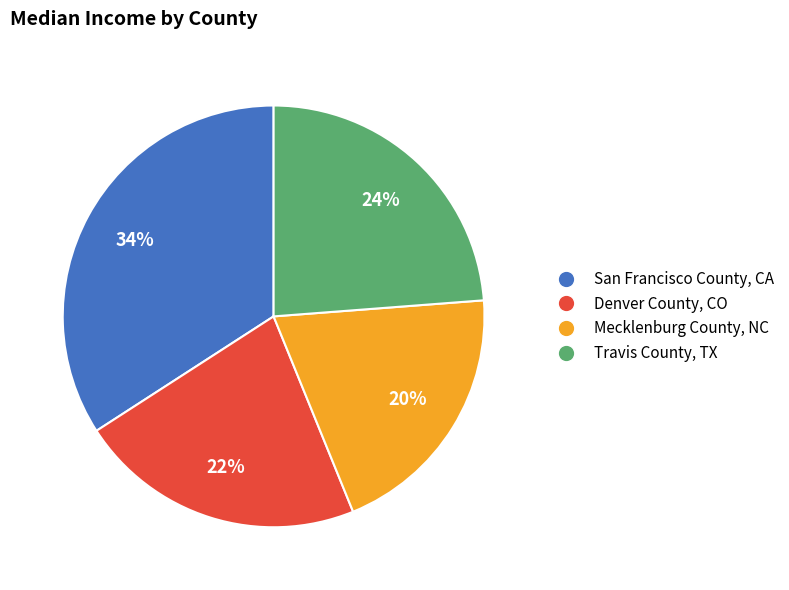

Do Travis County, TX and San Francisco County, CA together represent more than half of the pie?

Yes